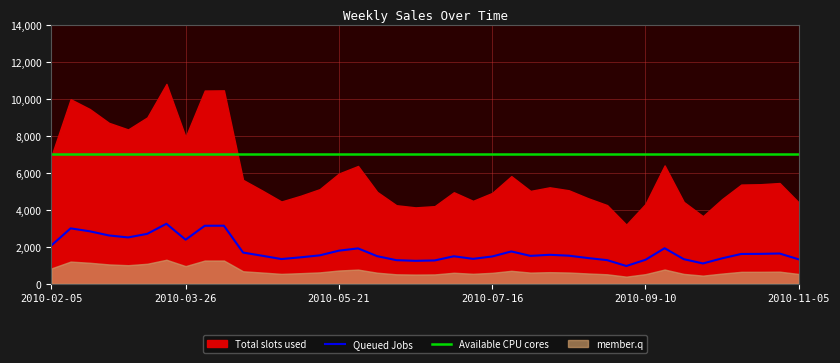

The value of Queued Jobs at 2010-02-05 is 467.3. True or false?

False